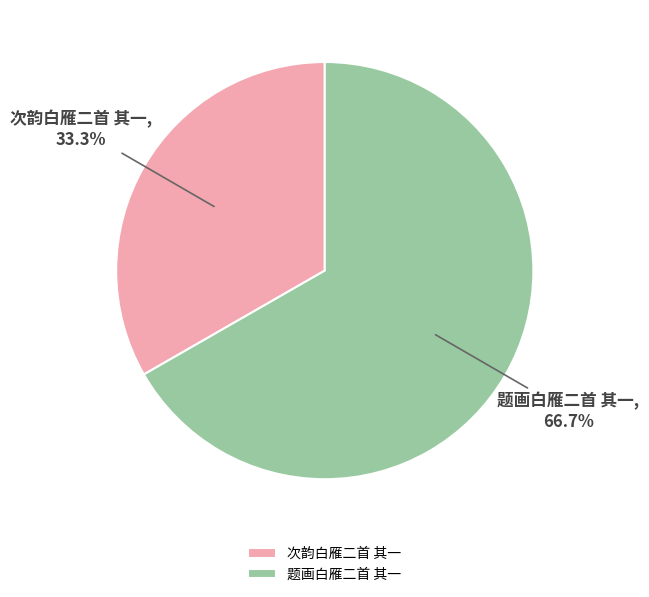

Which category has the smallest portion of the pie?

次韵白雁二首 其一